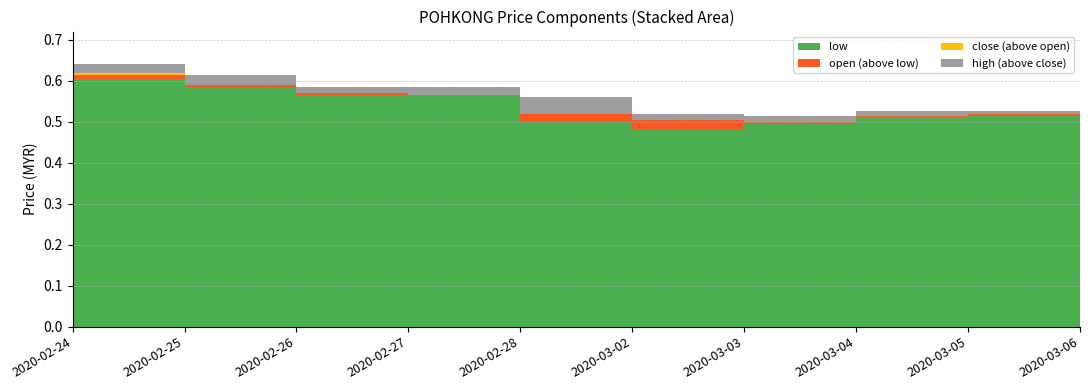

Reading right to left, list all the values displayed in this chart.

open: 2020-03-06=0.5	2020-03-05=0.5	2020-03-04=0.5	2020-03-03=0.5	2020-03-02=0.5	2020-02-28=0.6	2020-02-27=0.6	2020-02-26=0.6	2020-02-25=0.6	2020-02-24=0.6
low: 2020-03-06=0.5	2020-03-05=0.5	2020-03-04=0.5	2020-03-03=0.5	2020-03-02=0.5	2020-02-28=0.5	2020-02-27=0.6	2020-02-26=0.6	2020-02-25=0.6	2020-02-24=0.6
close: 2020-03-06=0.5	2020-03-05=0.5	2020-03-04=0.5	2020-03-03=0.5	2020-03-02=0.5	2020-02-28=0.5	2020-02-27=0.6	2020-02-26=0.6	2020-02-25=0.6	2020-02-24=0.6
high: 2020-03-06=0.5	2020-03-05=0.5	2020-03-04=0.5	2020-03-03=0.5	2020-03-02=0.5	2020-02-28=0.6	2020-02-27=0.6	2020-02-26=0.6	2020-02-25=0.6	2020-02-24=0.6